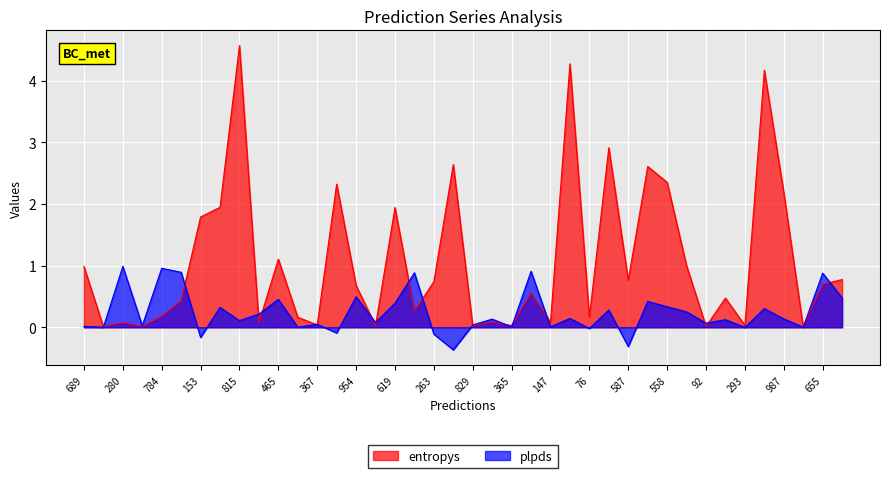

Reading right to left, what are all the values shown in this chart?

entropys: 0.8	0.7	0.0	2.2	4.2	0.0	0.5	0.0	1.0	2.4	2.6	0.8	2.9	0.2	4.3	0.1	0.6	0.0	0.1	0.0	2.6	0.7	0.3	1.9	0.0	0.7	2.3	0.0	0.2	1.1	0.1	4.6	1.9	1.8	0.4	0.2	0.0	0.1	0.0	1.0
plpds: 0.5	0.9	0.0	0.1	0.3	-0.0	0.1	0.1	0.2	0.3	0.4	-0.3	0.3	-0.0	0.1	0.0	0.9	0.0	0.1	0.0	-0.4	-0.1	0.9	0.4	0.1	0.5	-0.1	0.0	0.0	0.5	0.2	0.1	0.3	-0.2	0.9	1.0	0.0	1.0	0.0	0.0